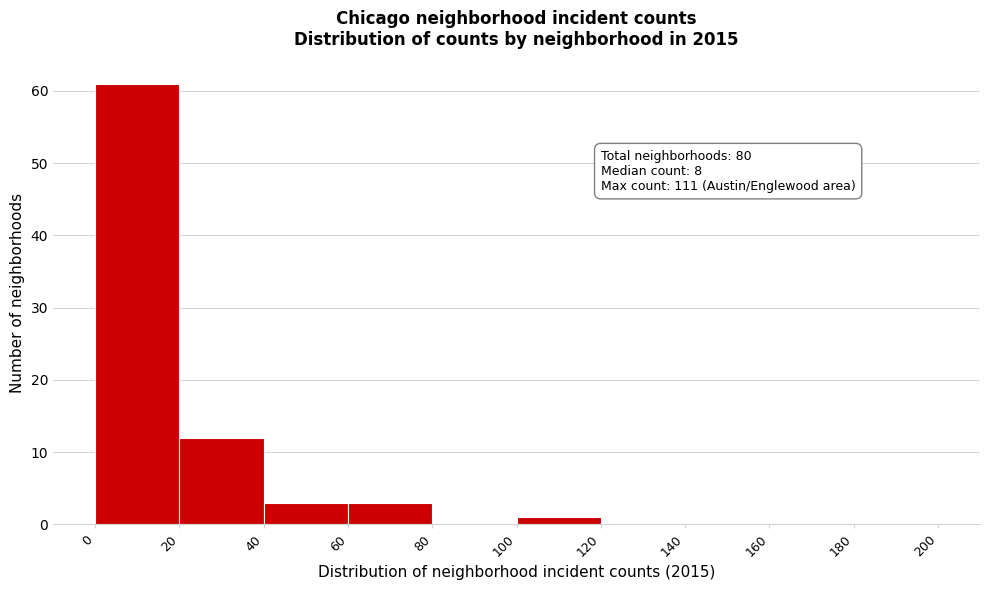

Which range on the x-axis has the tallest bar?

0 to 20